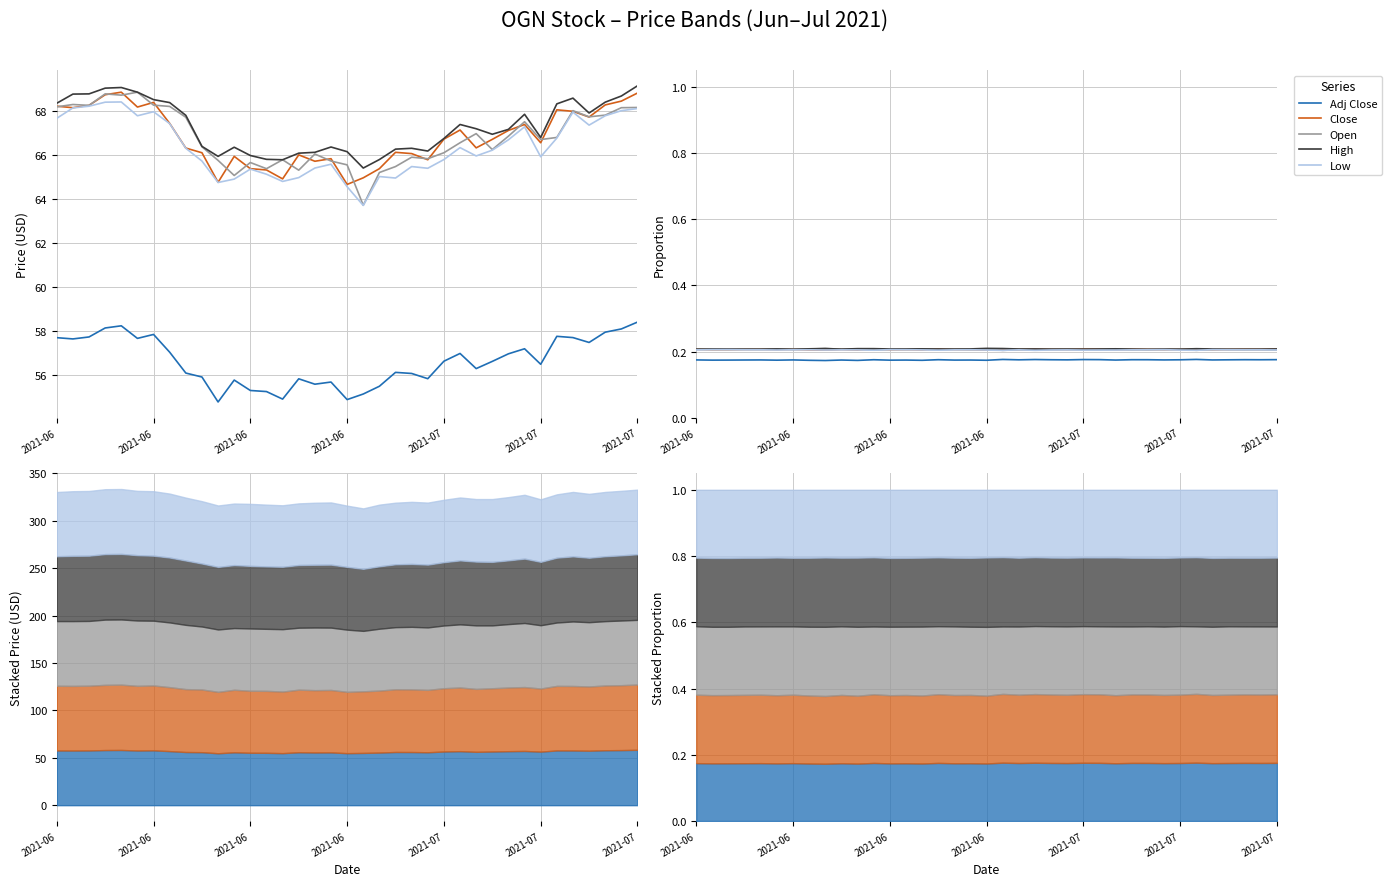

Which series has the largest total across all categories?

High